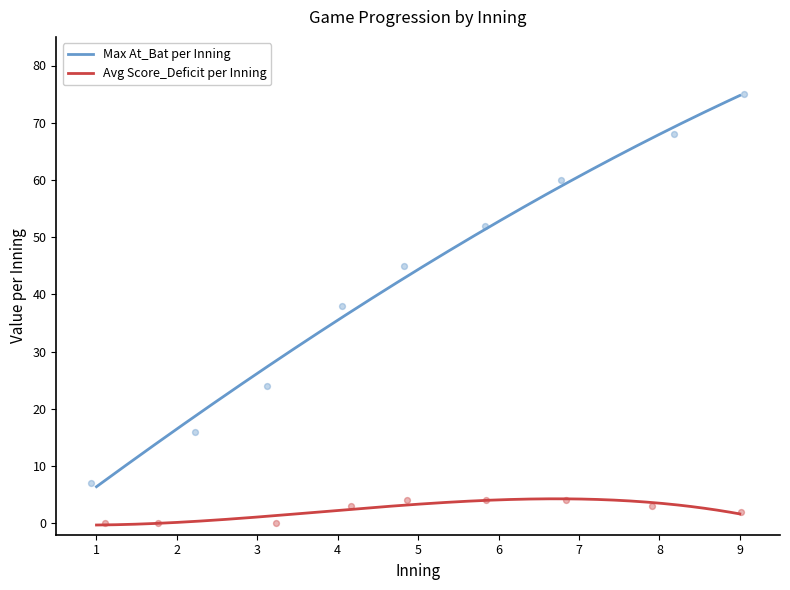

True or false: Avg Score_Deficit per Inning and Max At_Bat per Inning intersect in this chart.

False